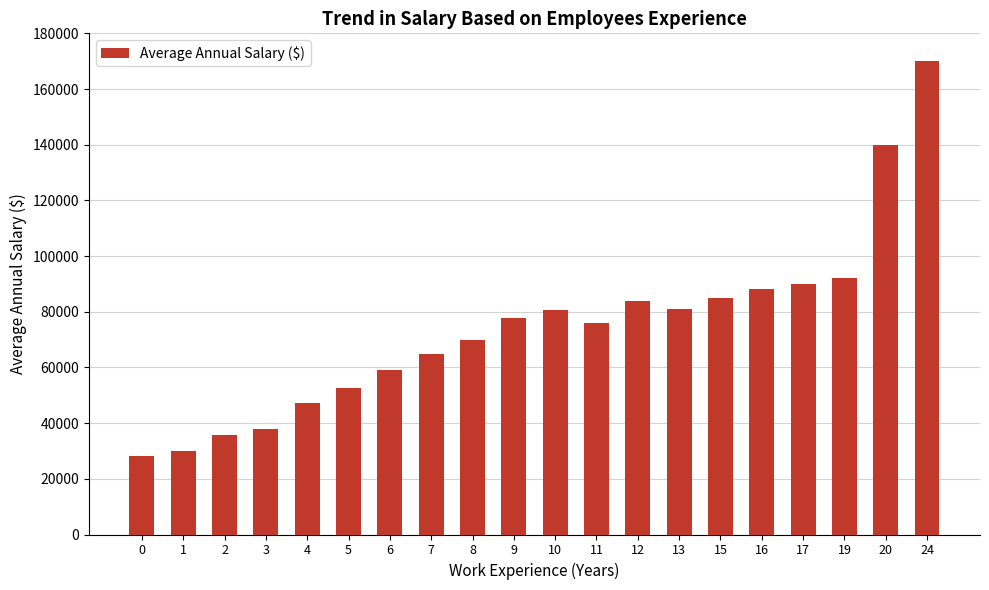

Which has a higher value, 15 or 3?

15